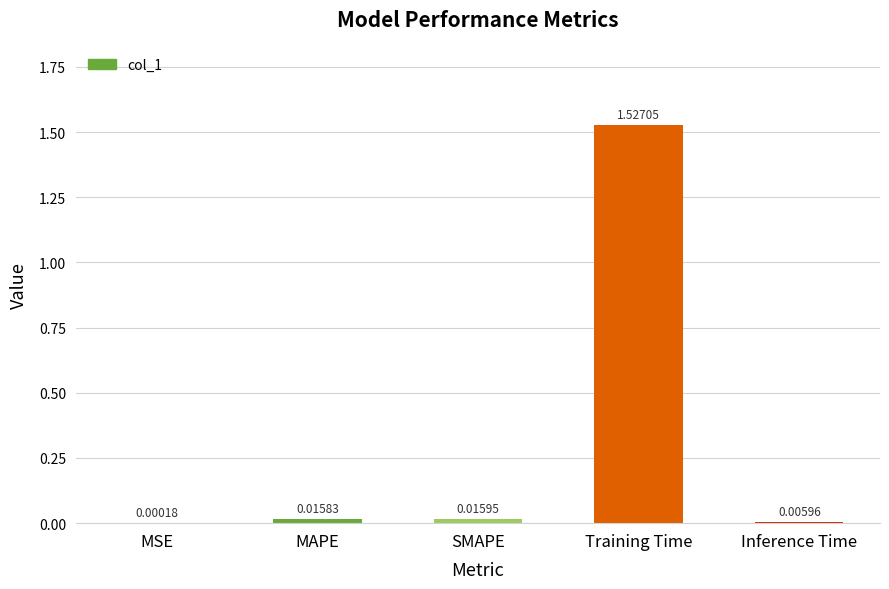

What is the sum of all values?

1.6